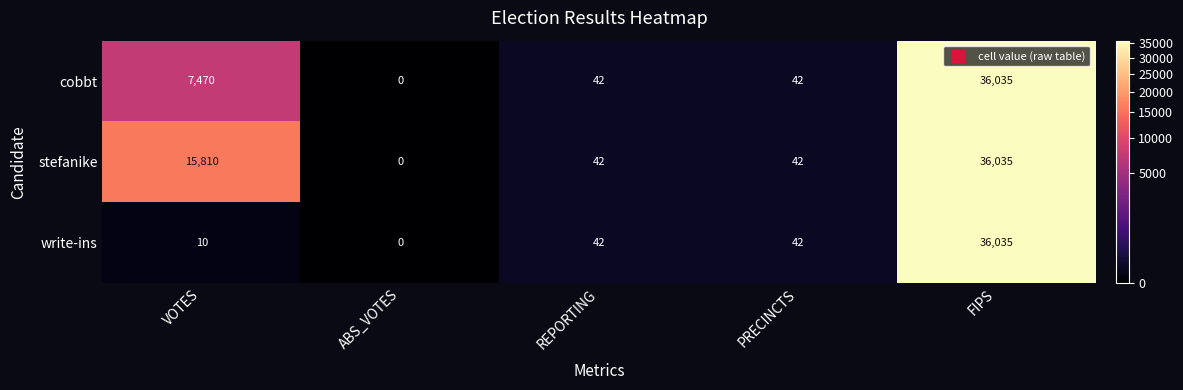

What is the difference between the highest and lowest values at VOTES?

15800